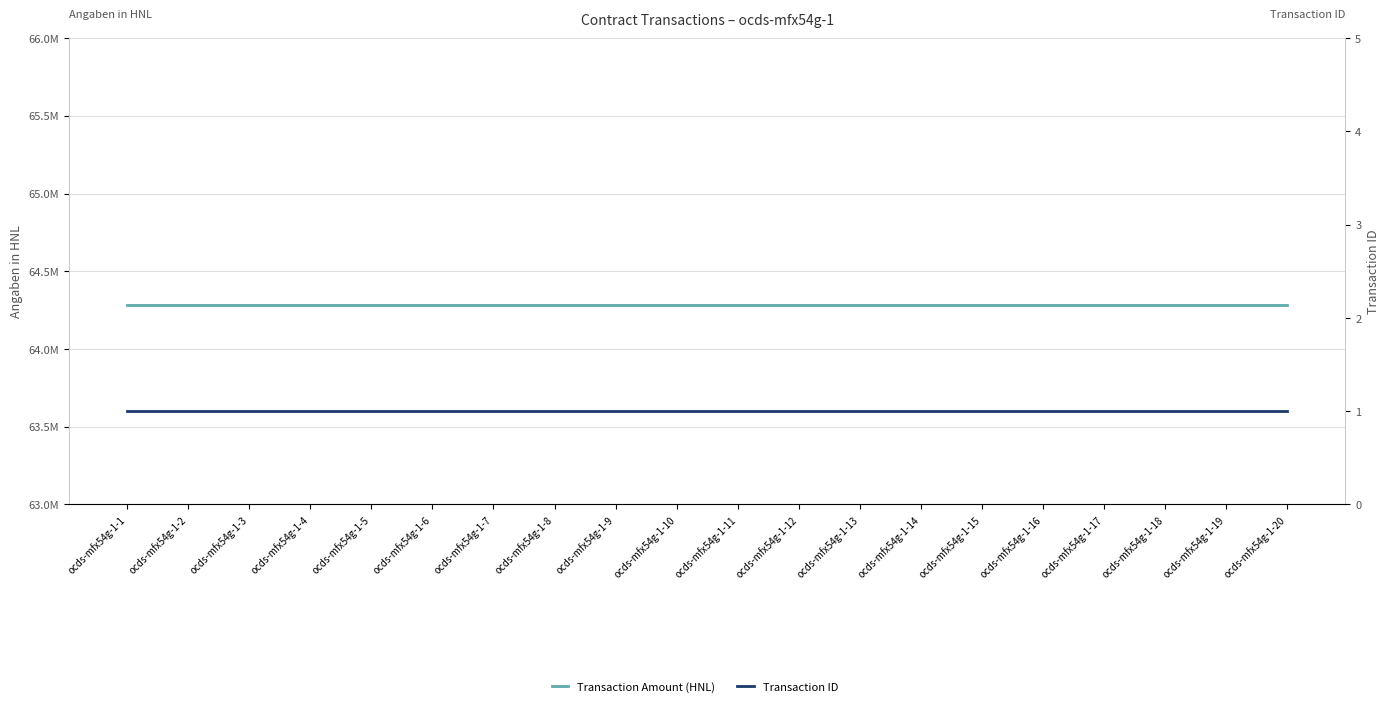

The value of Transaction ID at ocds-mfx54g-1-1 is 1.6. True or false?

False